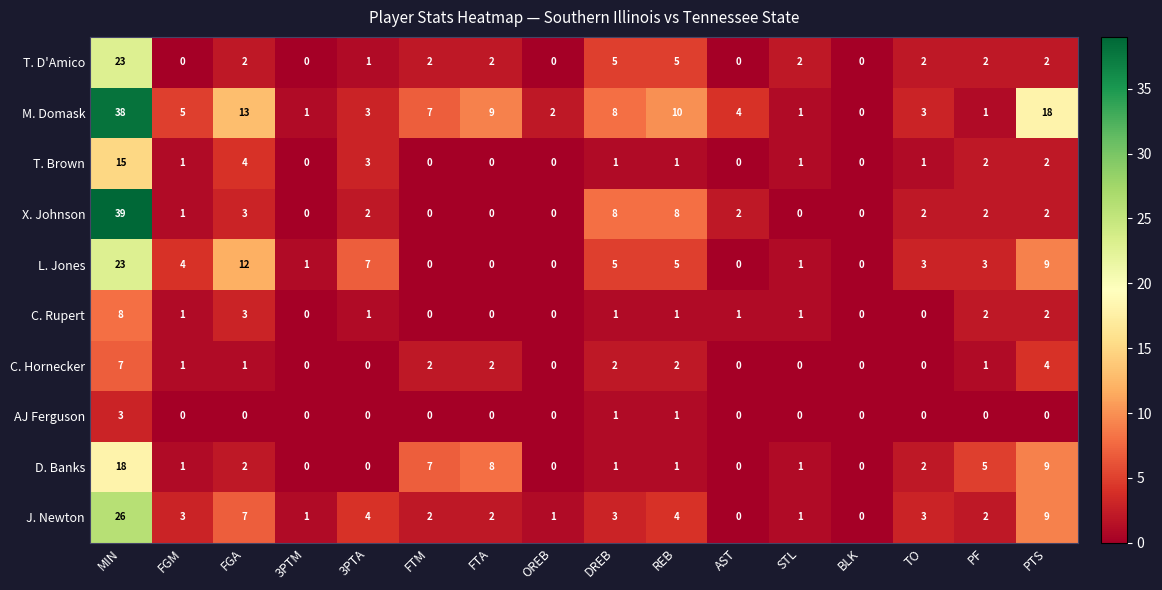

Is the value of T. D'Amico at REB greater than the value of C. Hornecker at STL?

Yes